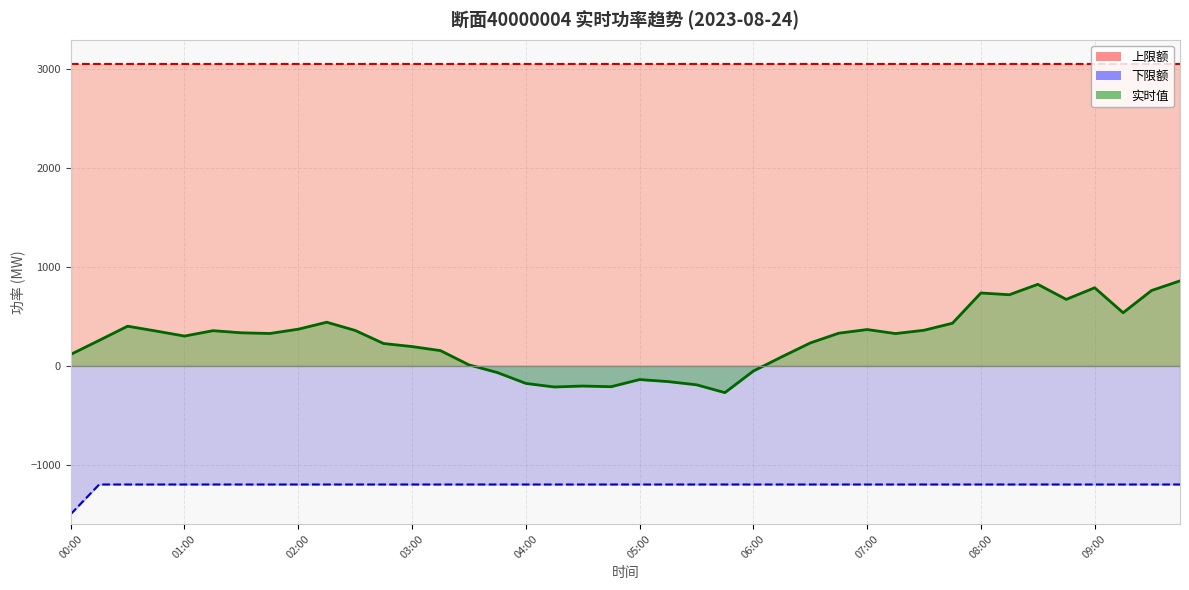

What is the smallest value displayed?

-1500.0